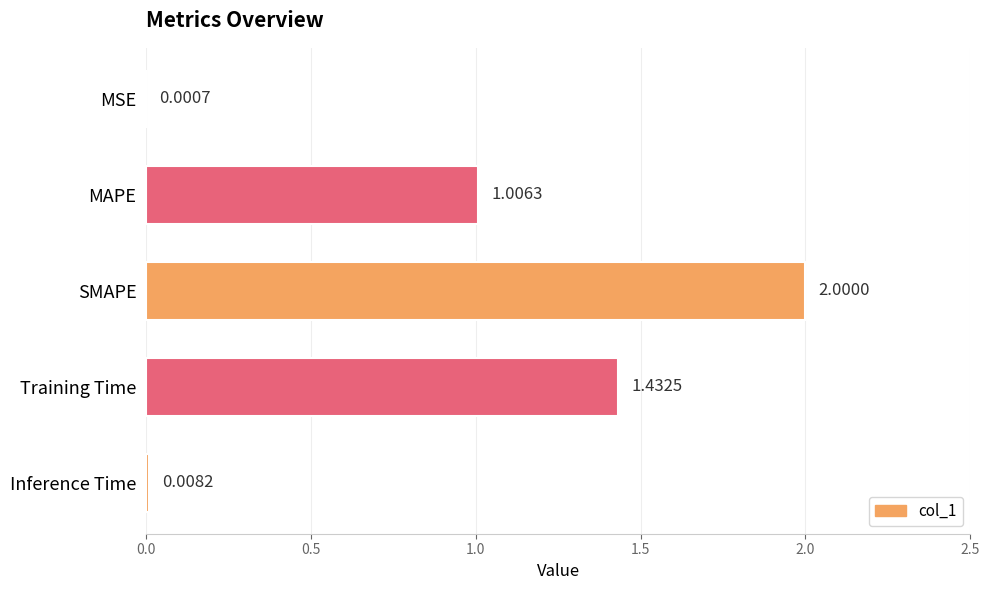

Which category has the highest value across all series?

SMAPE